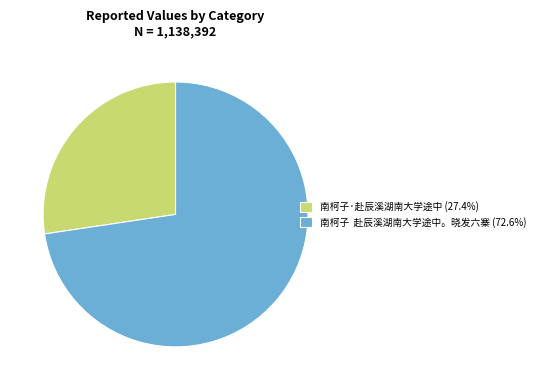

Which category has the smallest portion of the pie?

南柯子·赴辰溪湖南大学途中